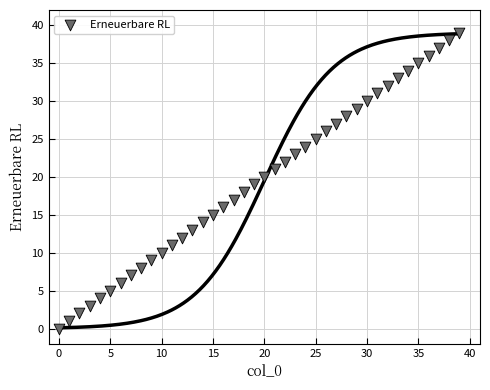

What is the range of Y values (max minus min)?

39